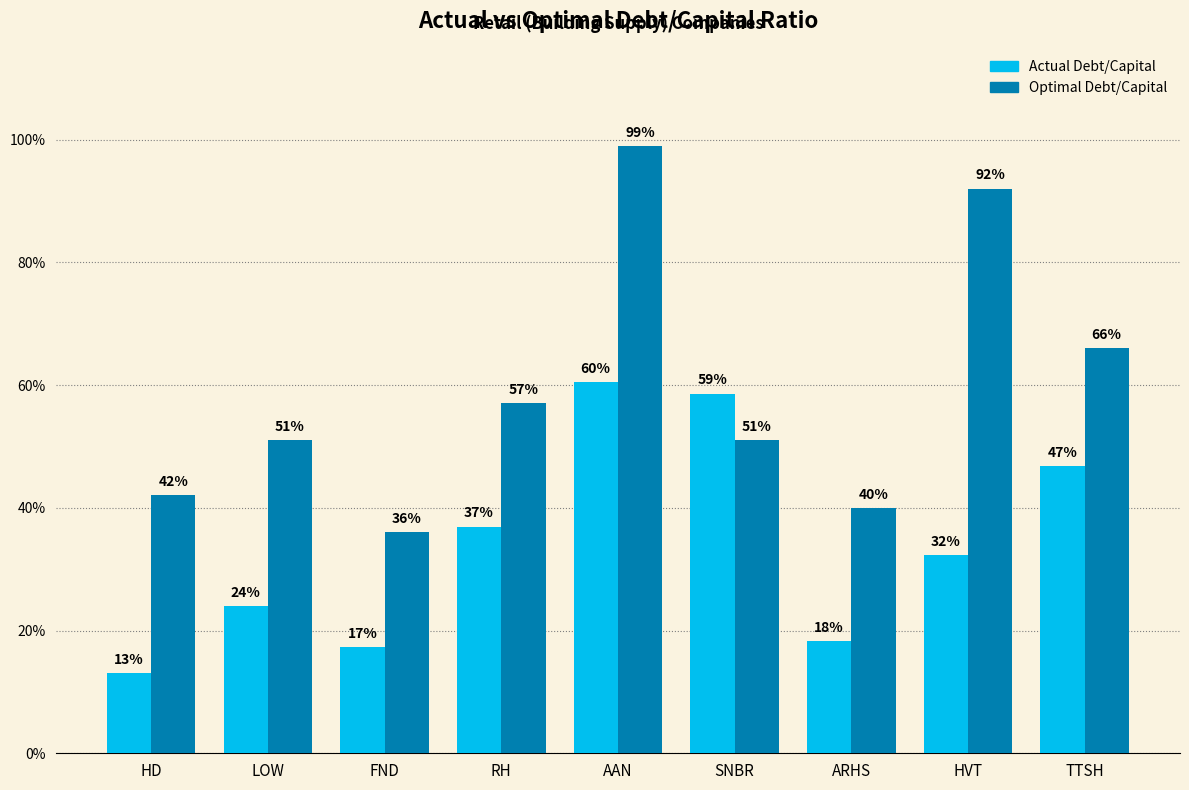

Is it true that actual_debt_capital equals 0.4 at RH?

True